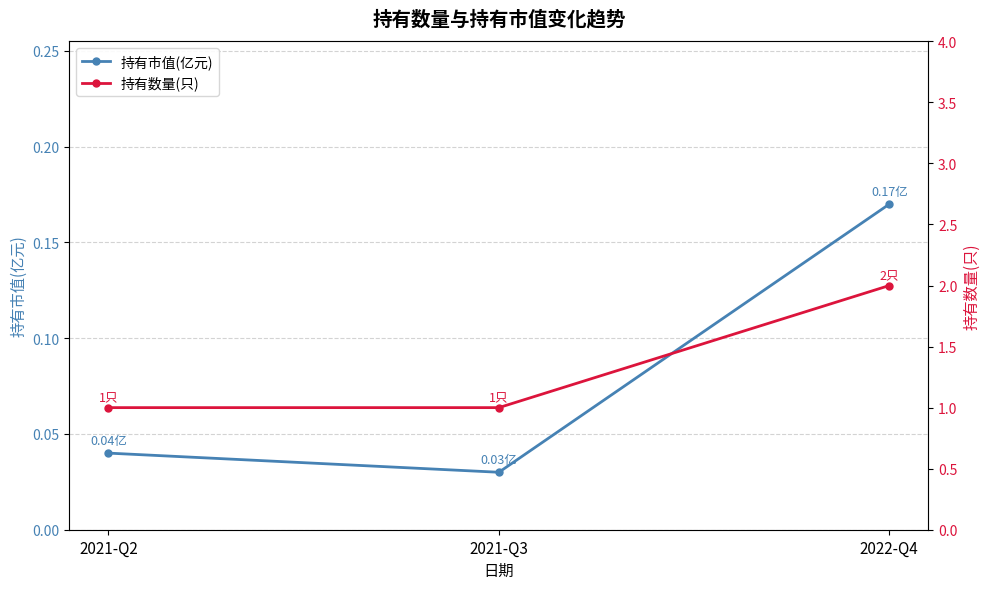

List the labels in order of 持有市值(亿元) value, largest first.

2022-Q4, 2021-Q2, 2021-Q3